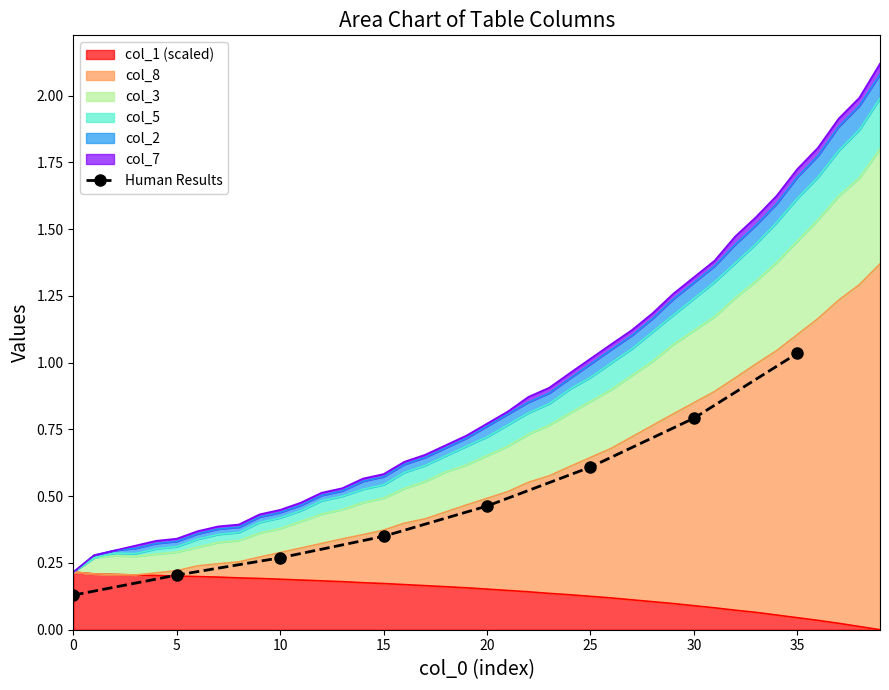

What is the average value?

0.5